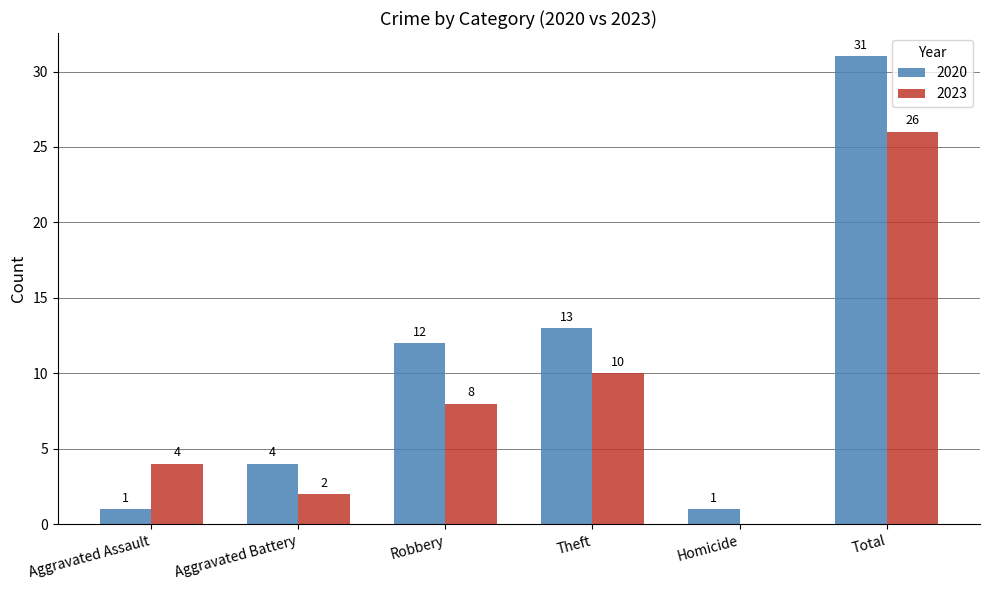

Reading left to right, what are all the values shown in this chart?

2020: 1	4	12	13	1	31
2023: 4	2	8	10	0	26